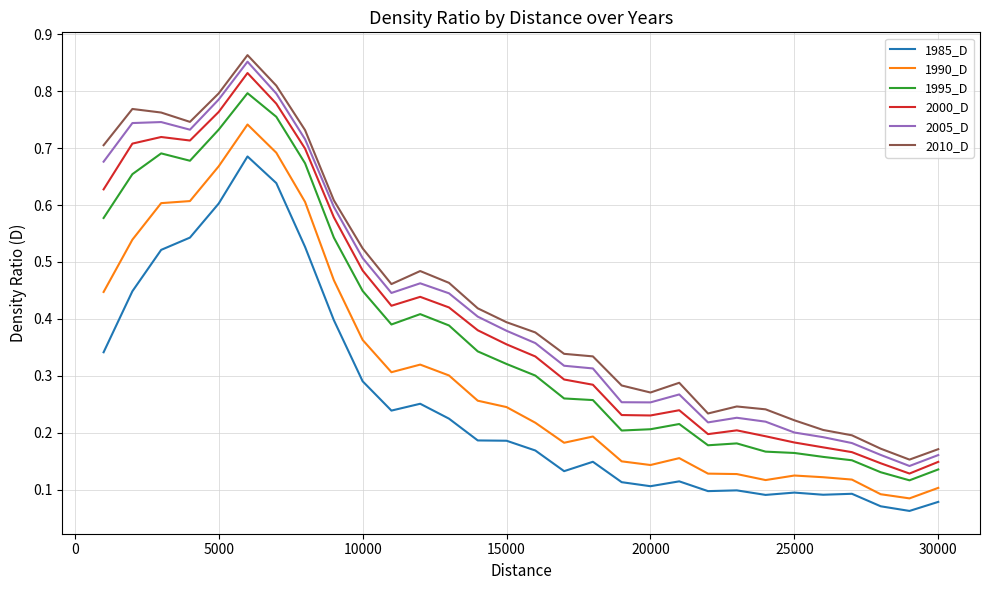

True or false: 1985_D and 1995_D intersect in this chart.

False